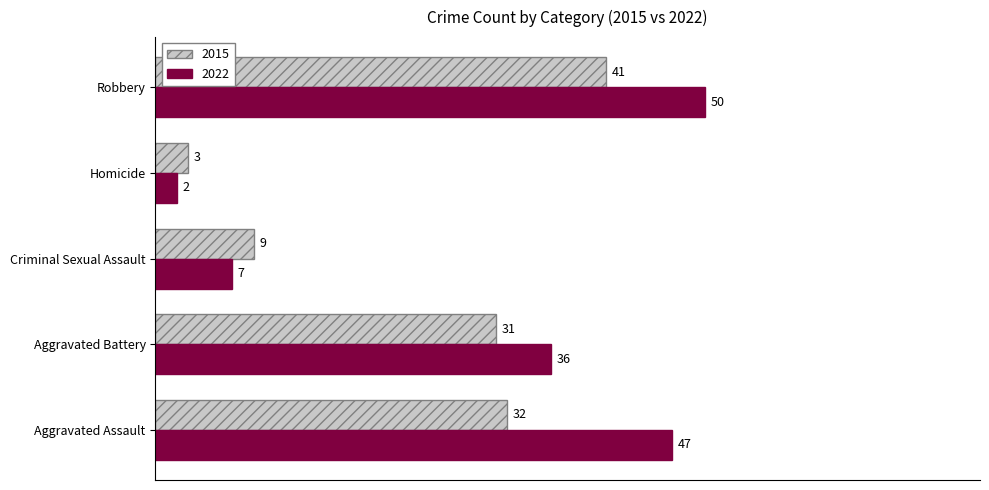

At which category is the sum across all series the highest?

Robbery